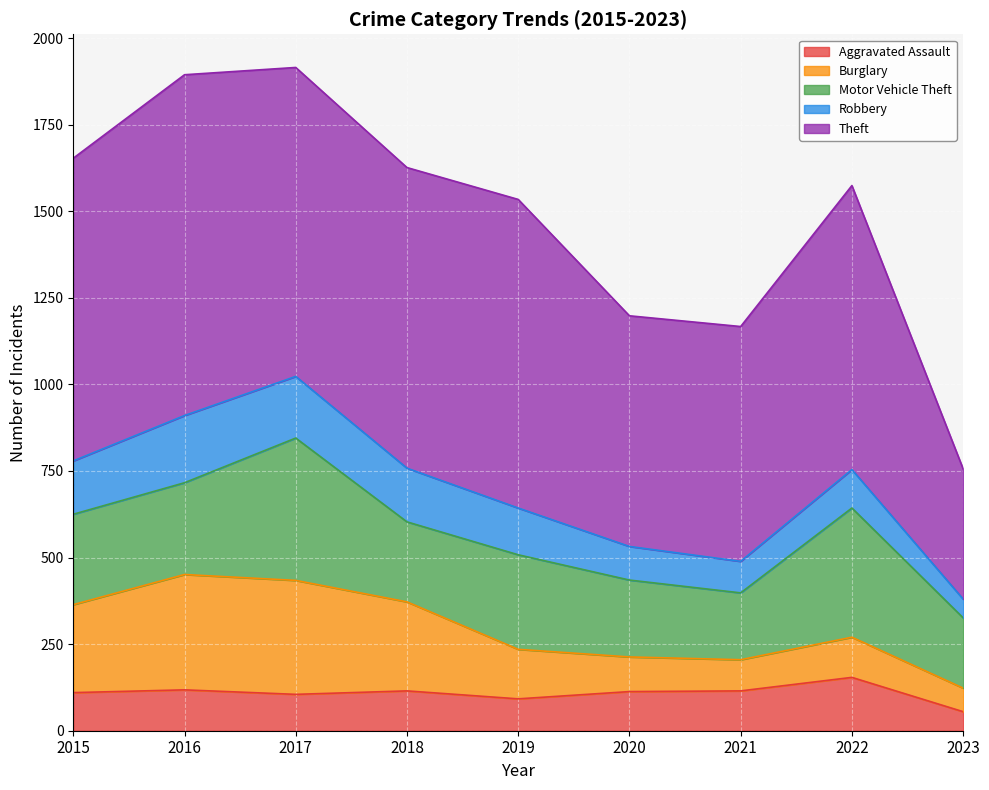

True or false: Robbery has a value of 154 at 2015.

True